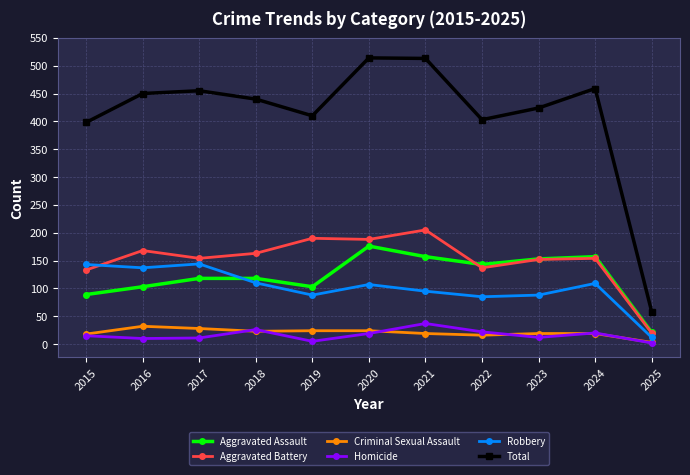

What is the difference between the Total values at 2016 and 2018?

10